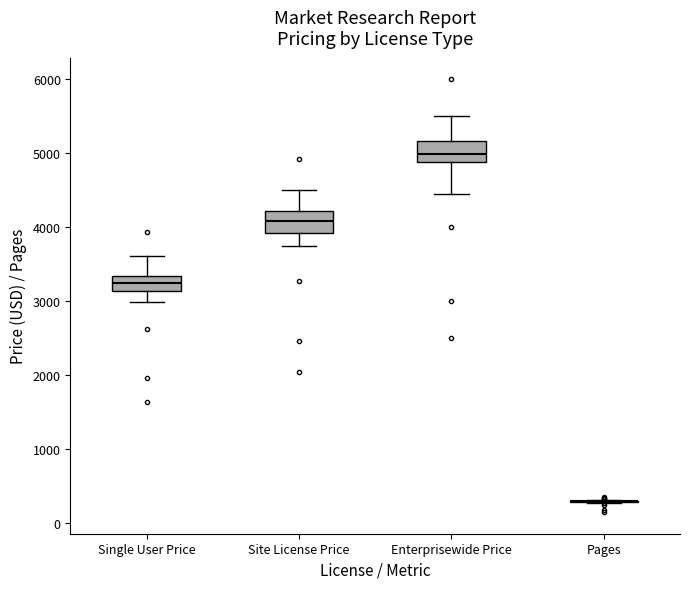

Reading left to right, read every box against the y-axis: the position of its median line, the range the box covers, and the ends of its whiskers. The values are not printed on the chart, so give them approximately, as read against the axis.

Single User Price: median 3200, box 3100 to 3300, whiskers 3000 to 3600
Site License Price: median 4100, box 3900 to 4200, whiskers 3700 to 4500
Enterprisewide Price: median 5000, box 4900 to 5200, whiskers 4400 to 5500
Pages: box collapsed to a line at 300, whiskers 300 to 300